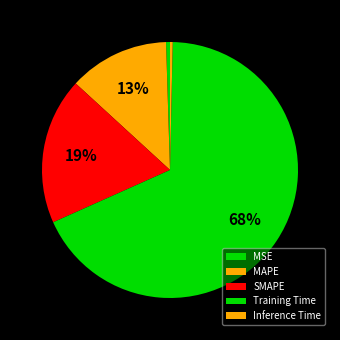

Combined, what portion of the pie is MAPE and Training Time?

80.7%